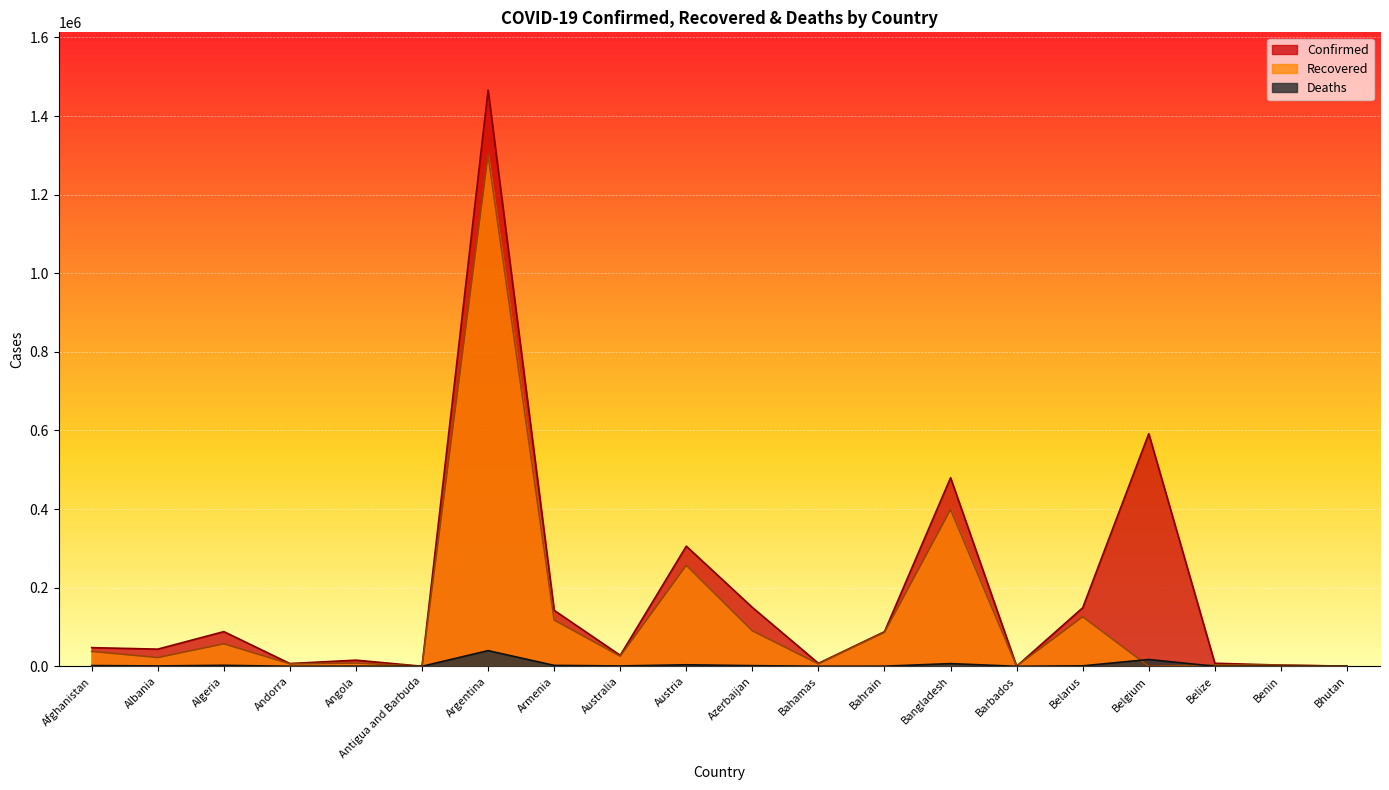

Does the chart display data point markers on the line(s)?

No